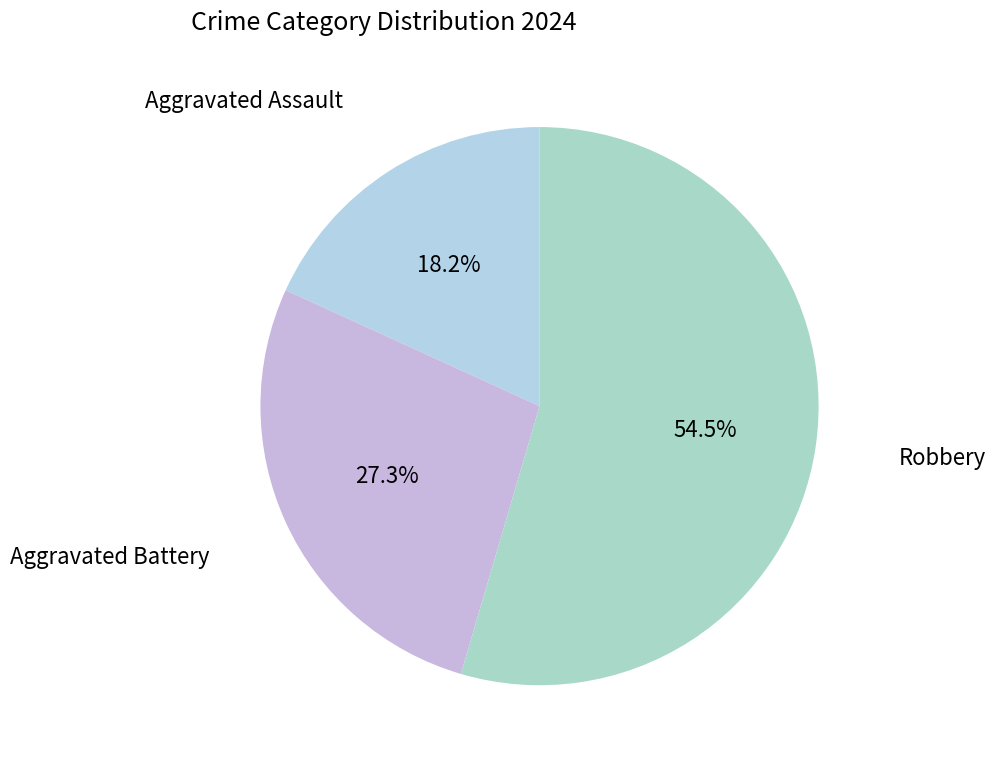

Which category has the biggest portion of the pie?

Robbery